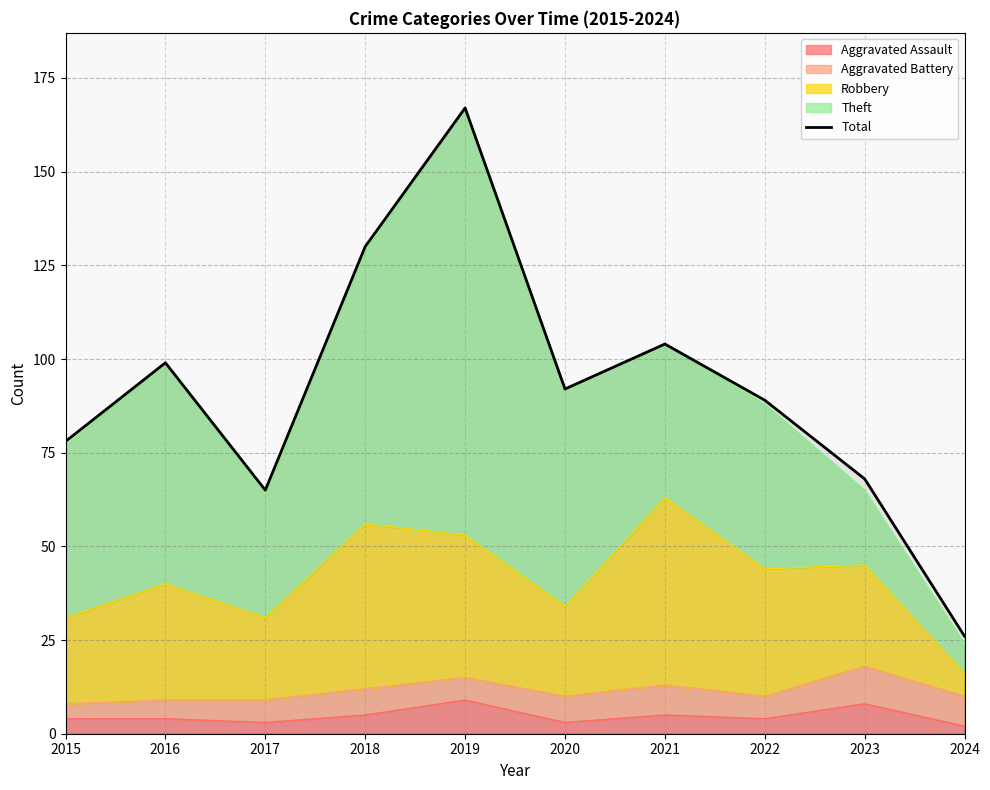

What is the ratio of the value at 2018 to the value at 2022?

1.5